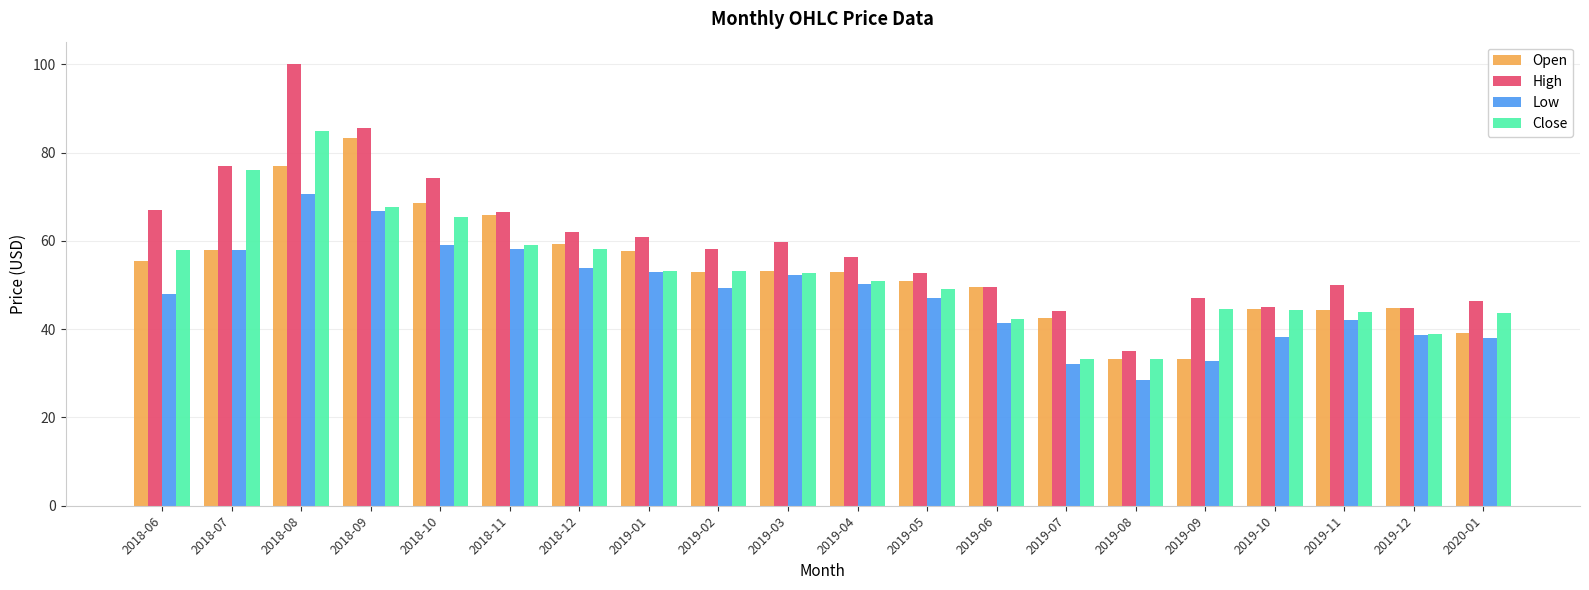

True or false: High has a value of 30.5 at 2018-09.

False